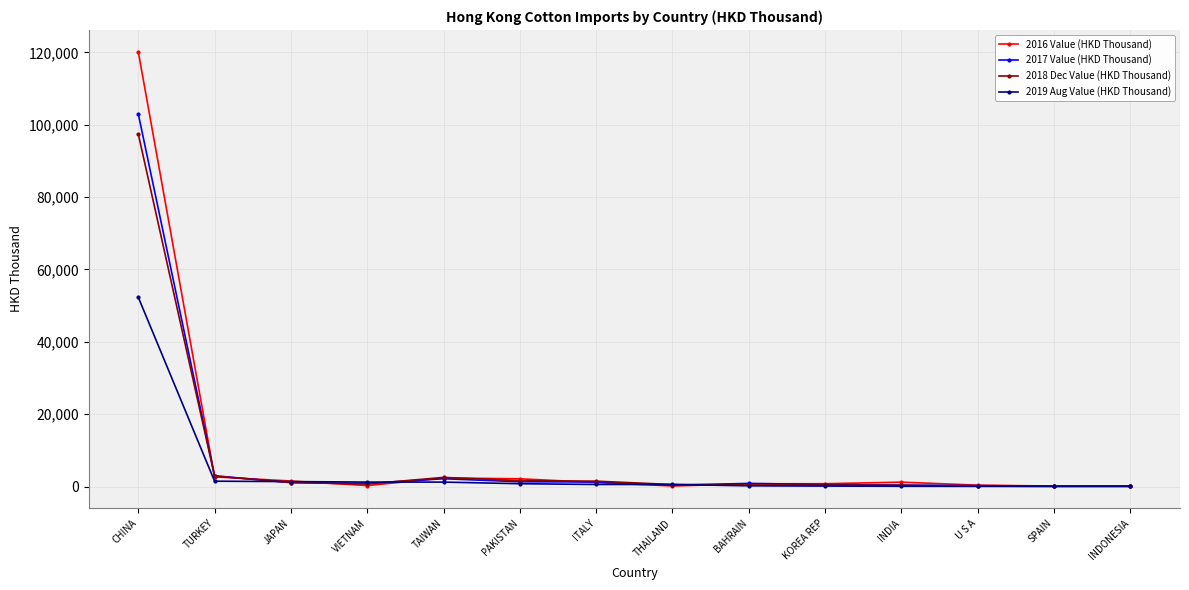

What is the value of the 2017 Value (HKD Thousand) point at the 5th from the left?

2182.8